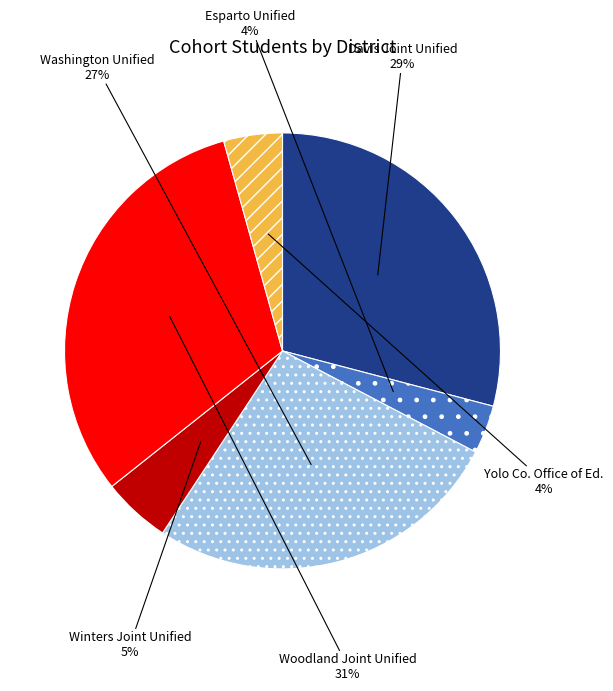

To the nearest percent, what is the average slice percentage?

17%